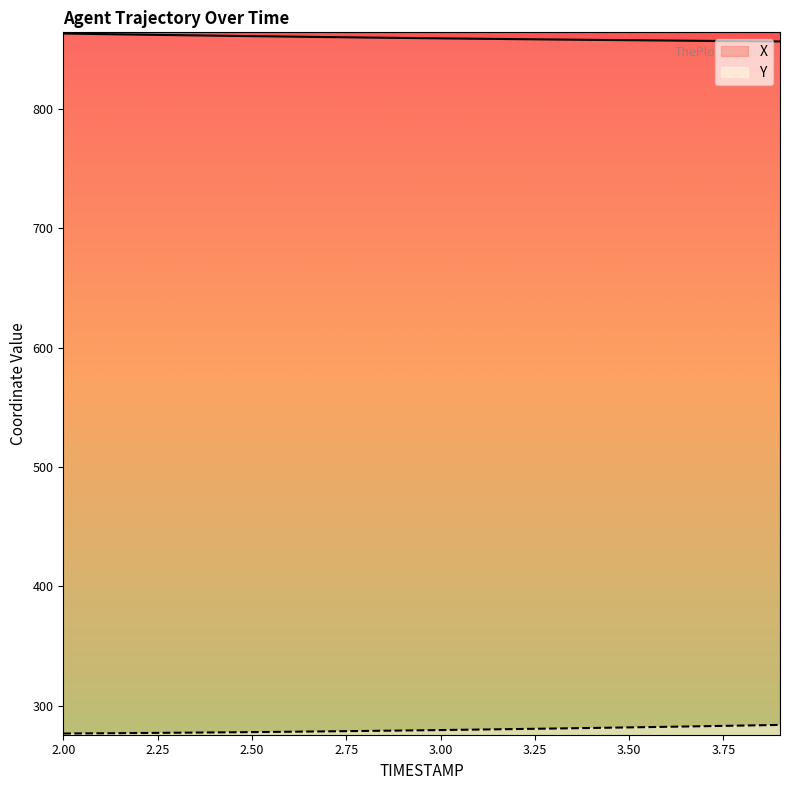

True or false: Y and X intersect in this chart.

False